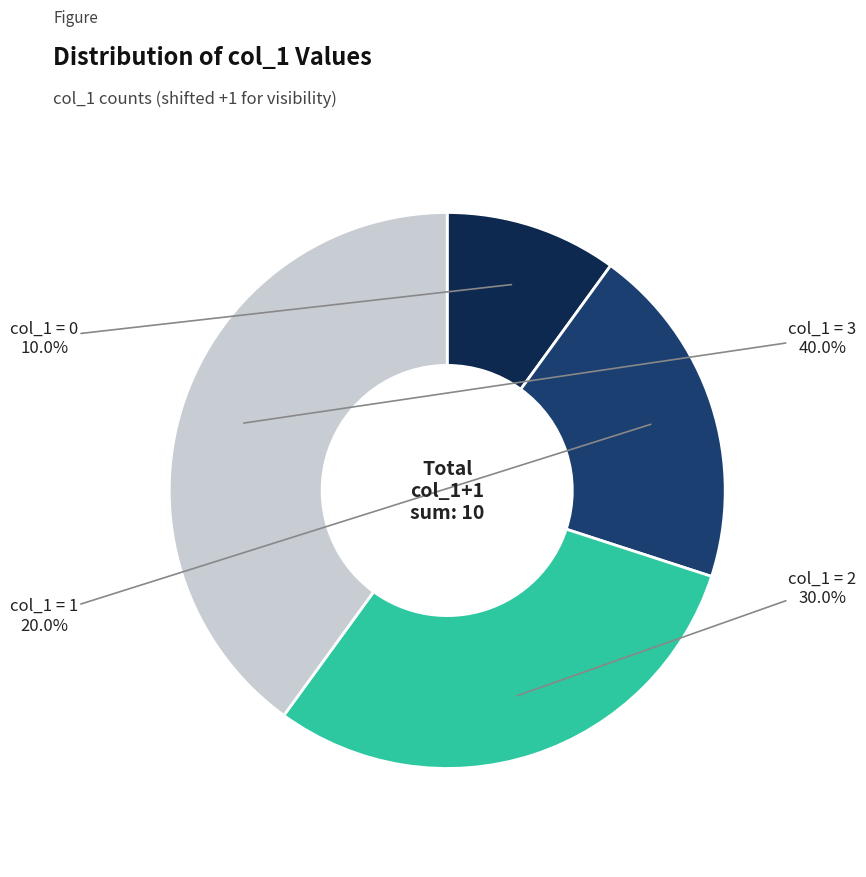

Is there any slice that represents more than half of the pie?

No